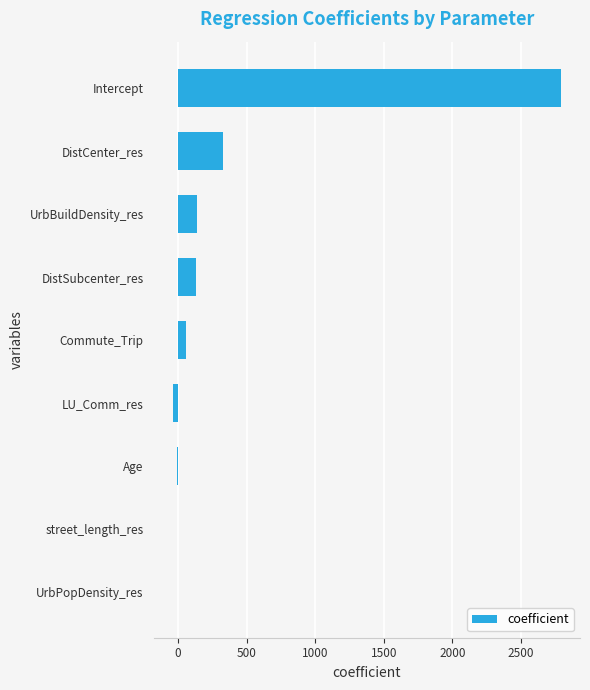

What is the sum of all values?

3386.5